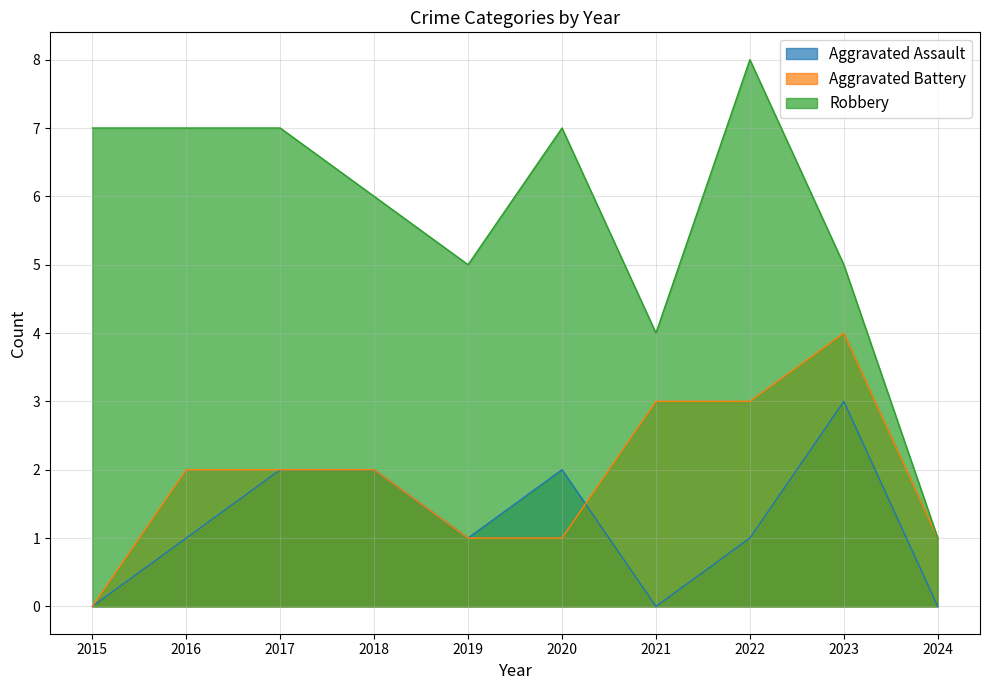

How many times do Aggravated Assault and Aggravated Battery cross each other?

1